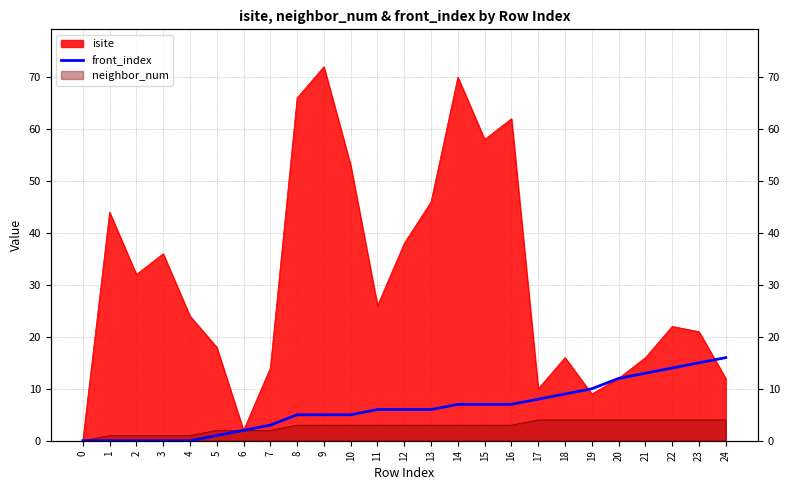

The chart shows a value of 12 at 15. True or false?

False